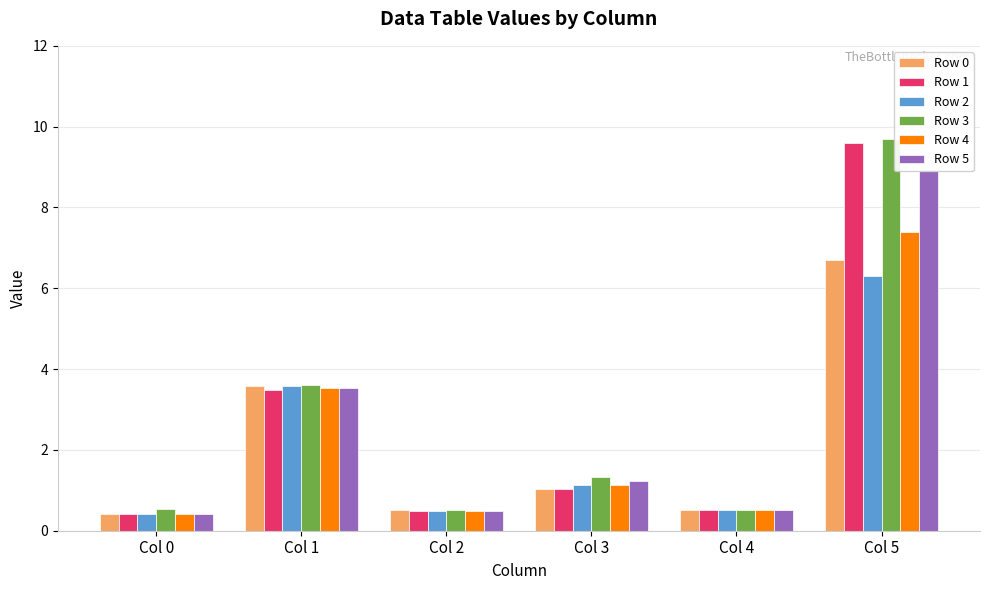

How many categories are shown in the chart?

6